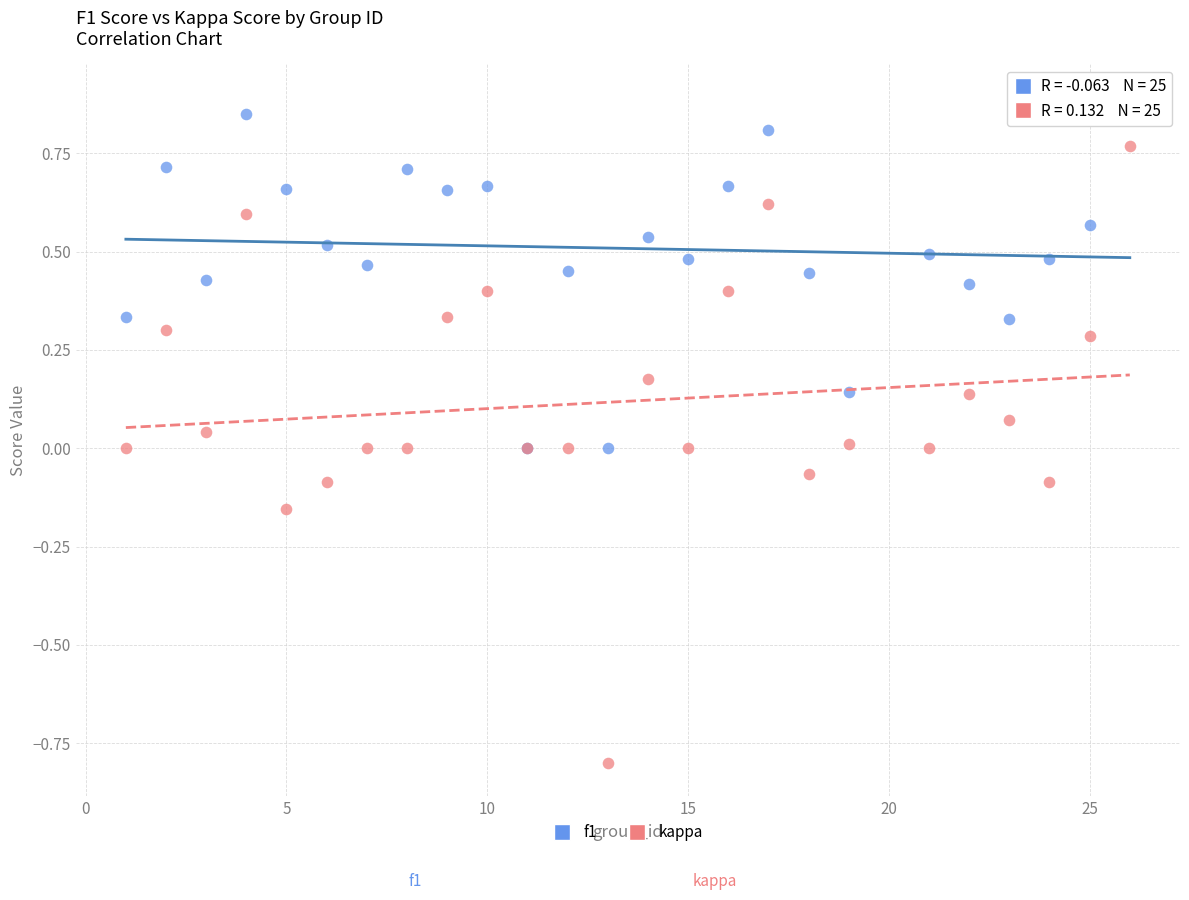

What are all the series names shown in the legend?

f1, kappa